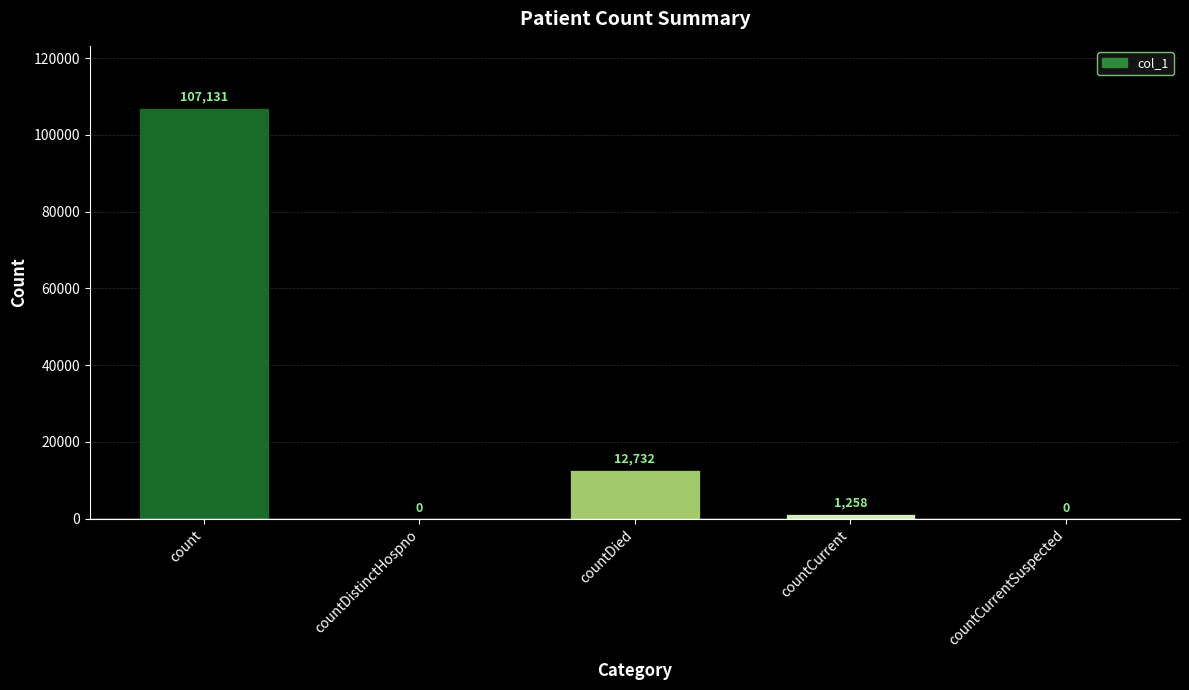

Reading right to left, list all the values displayed in this chart.

0	1258	12732	0	107131